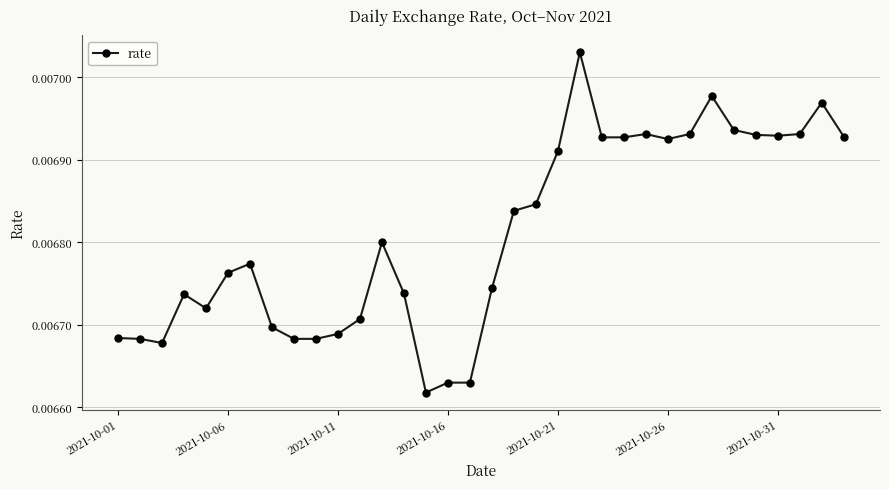

How many values are between 0 and 1?

34